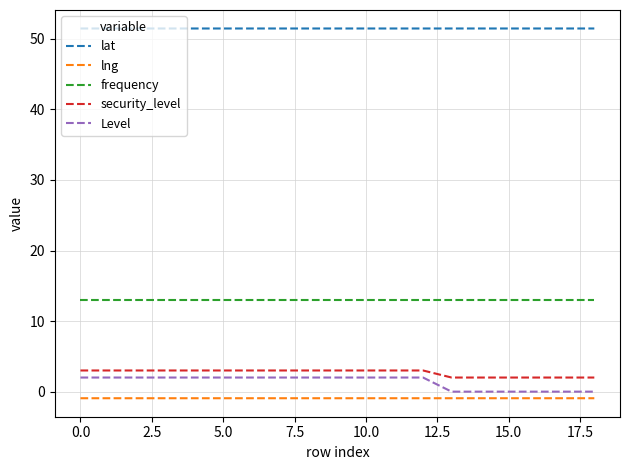

How many categories are shown in the chart?

19